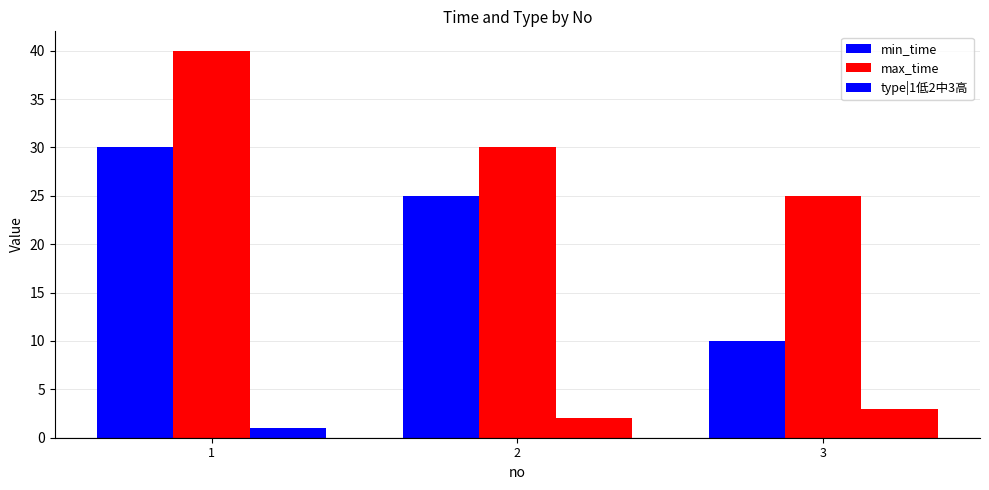

At how many categories does at least one series exceed 15?

3